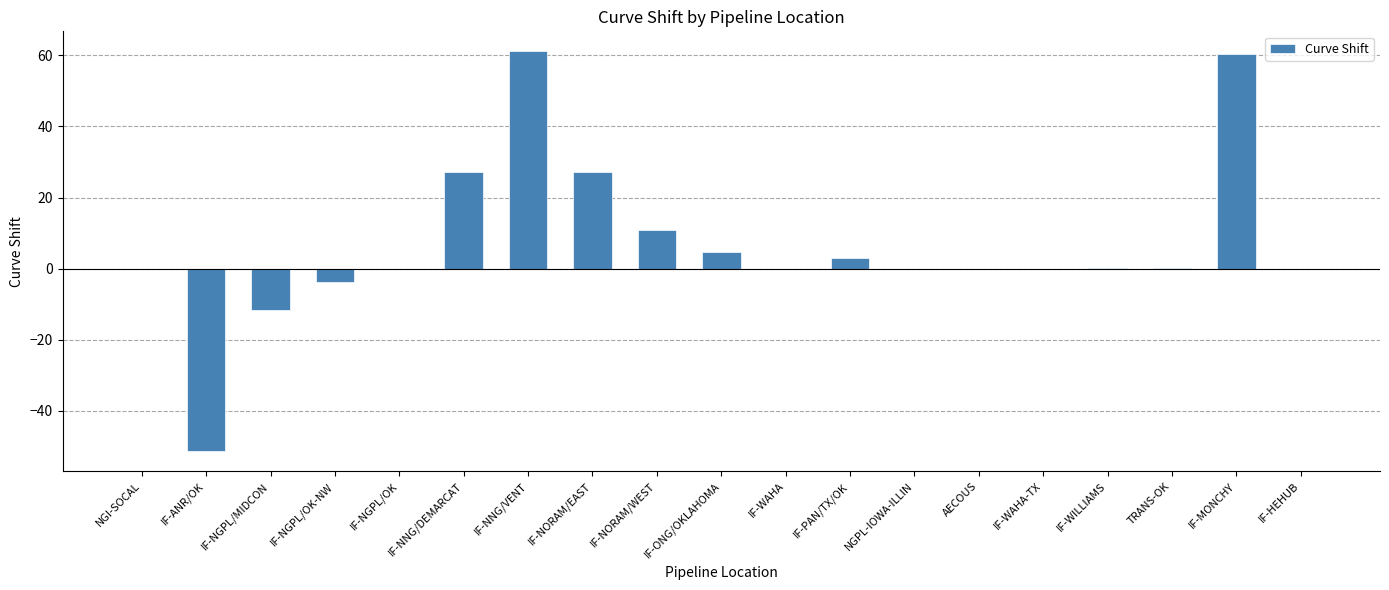

What is the greatest value displayed?

61.1